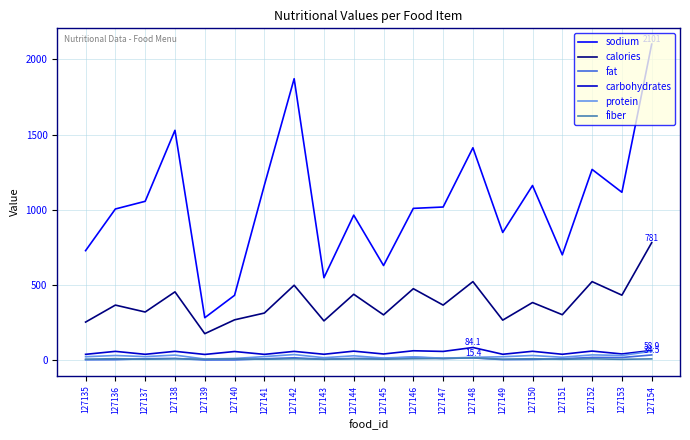

What is the total value across all series at 127135?

1051.1